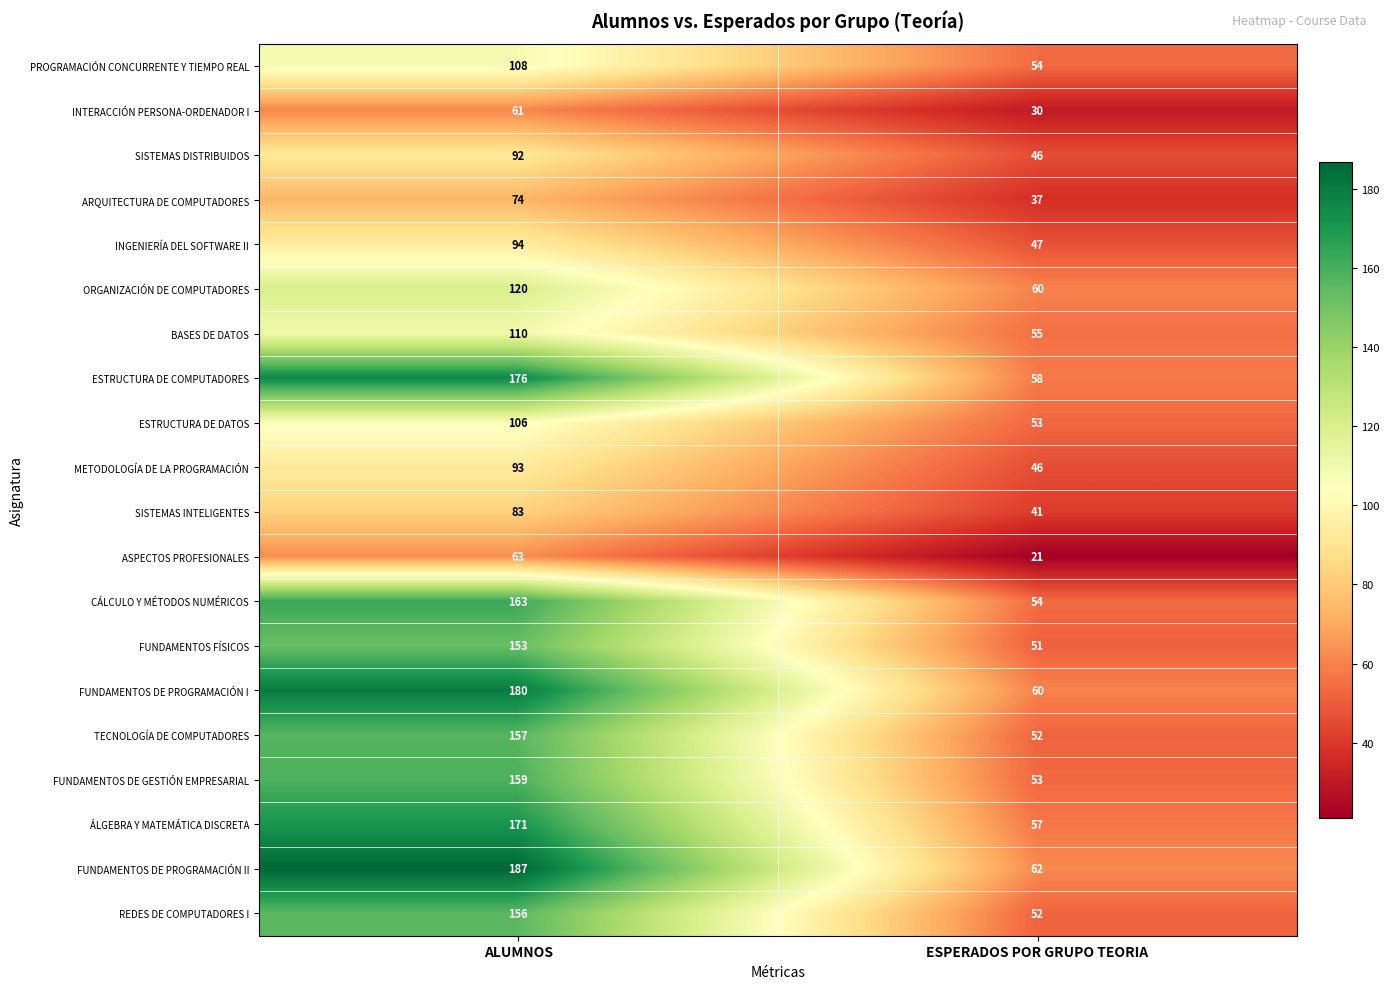

Read the FUNDAMENTOS DE GESTIÓN EMPRESARIAL value at ALUMNOS, to the nearest 5.

160